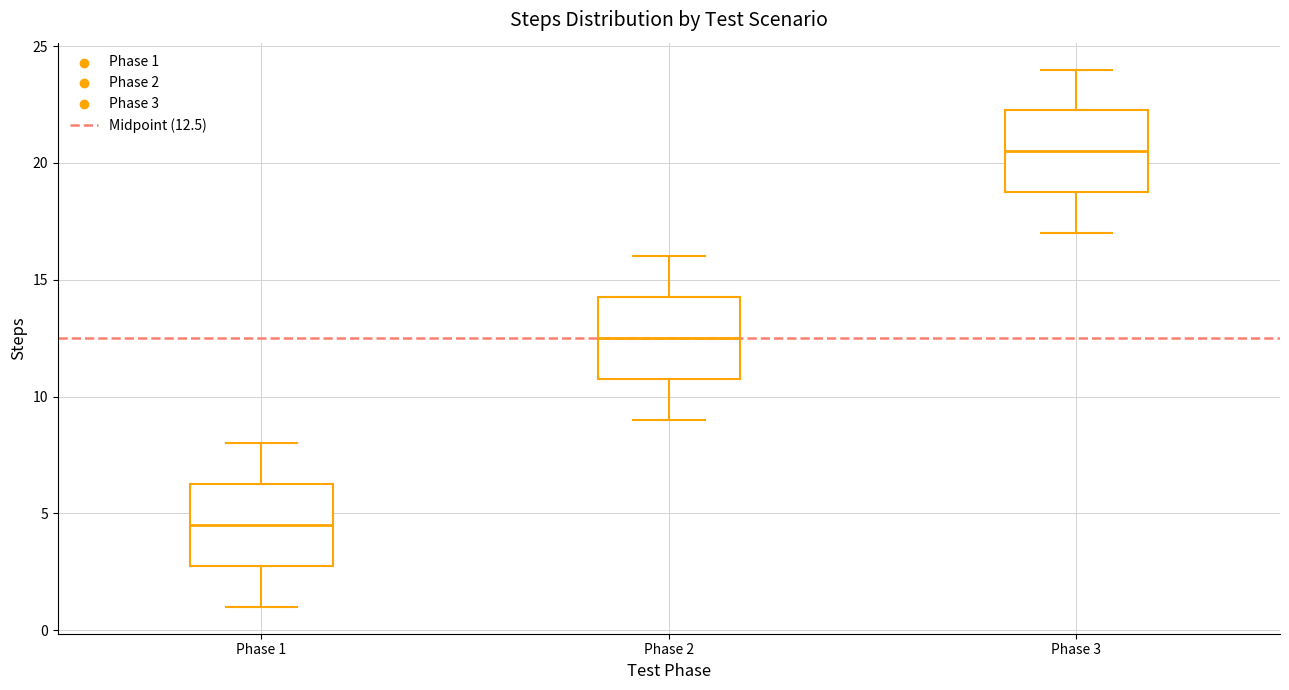

Which box's median line is the highest?

Phase 3